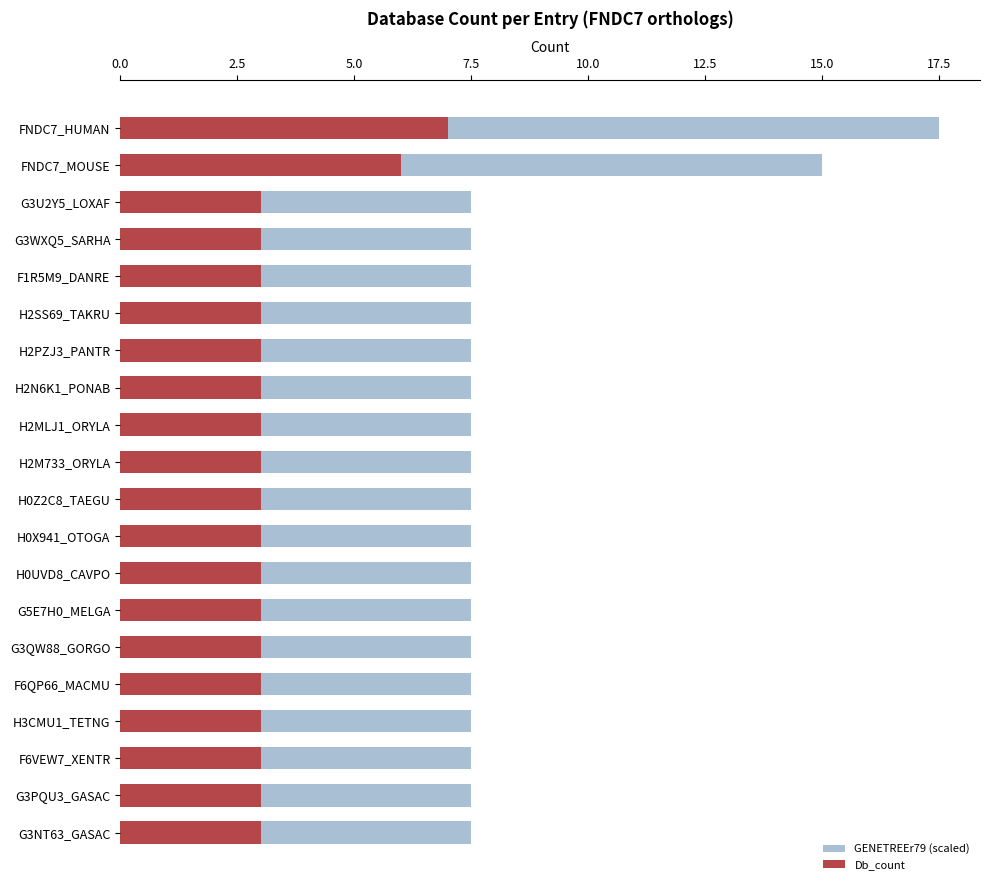

At G5E7H0_MELGA, list the series in order from smallest to largest.

Db_count, GENETREEr79 (scaled)